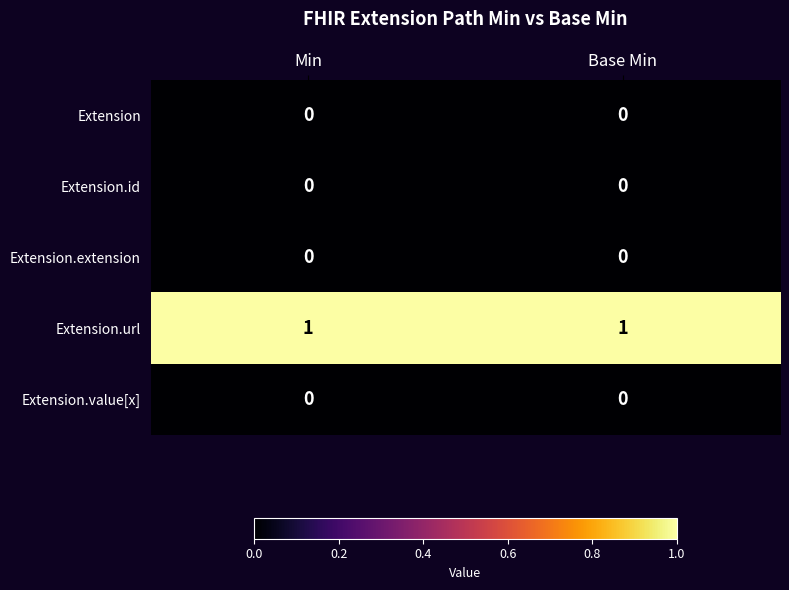

Count the number of data series in this chart.

5